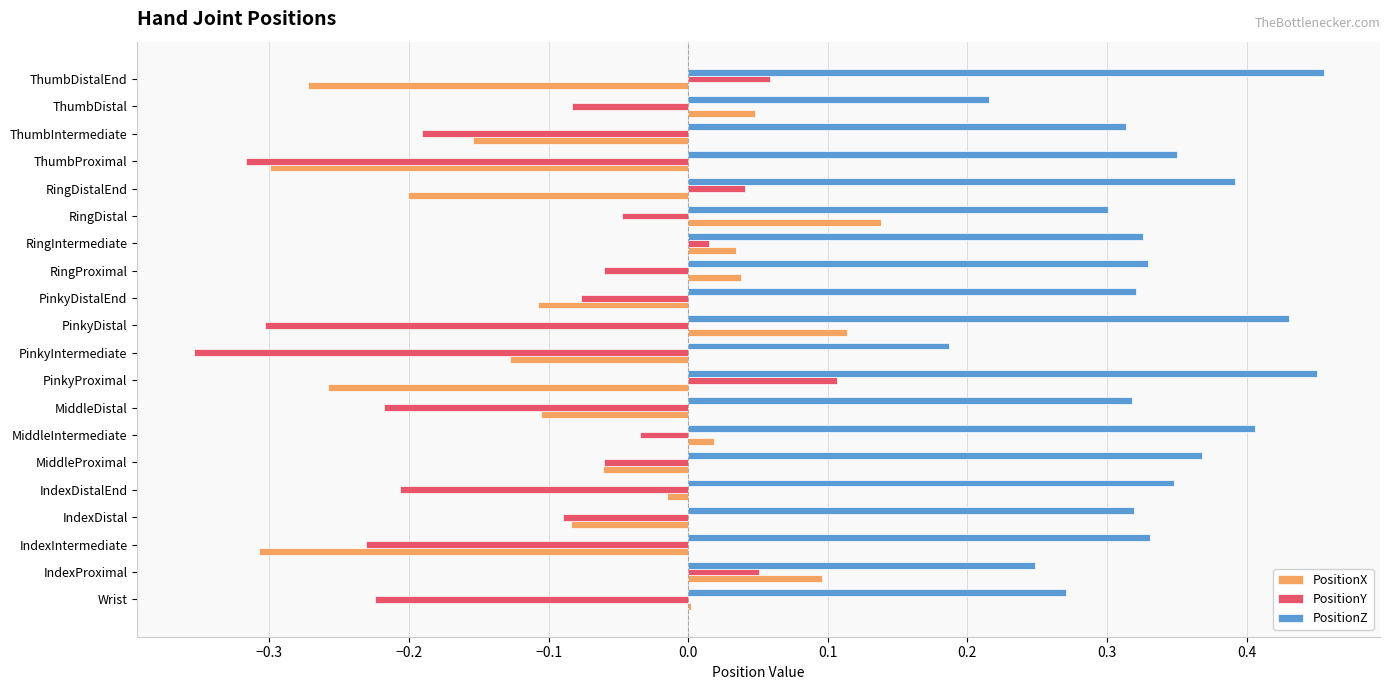

Between ThumbDistal and ThumbDistalEnd, which series saw the biggest shift?

PositionX